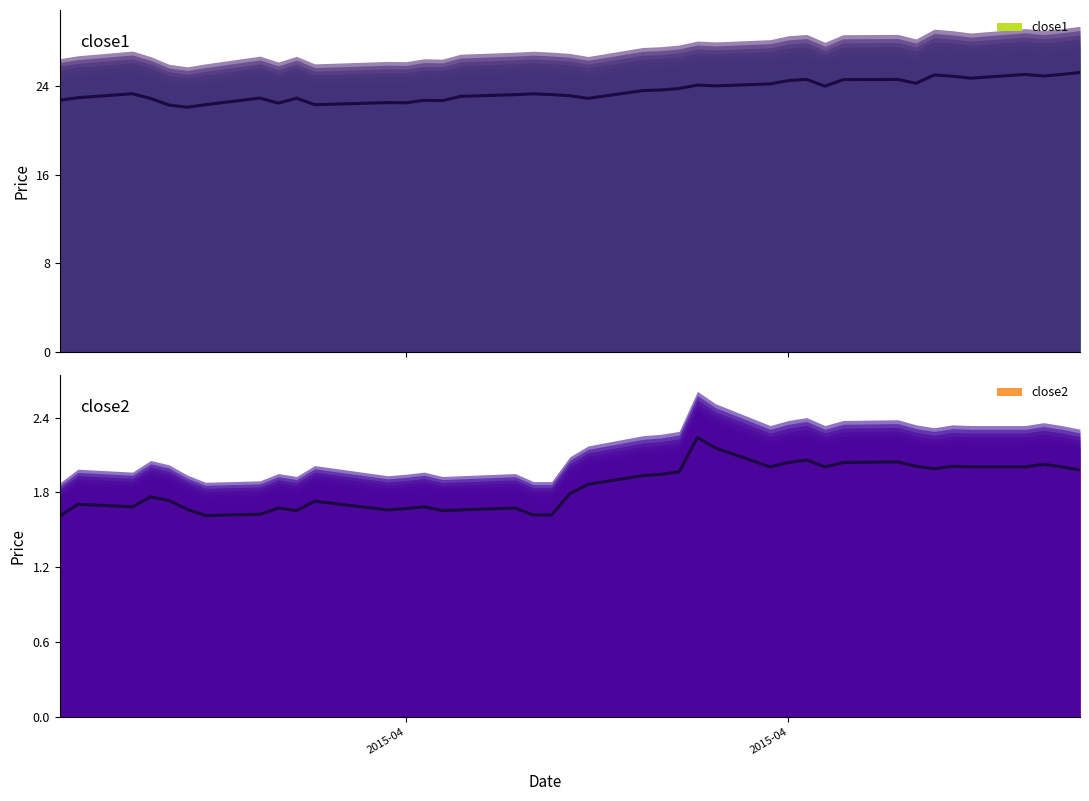

List the series in order of their peak value, lowest first.

close2, close1